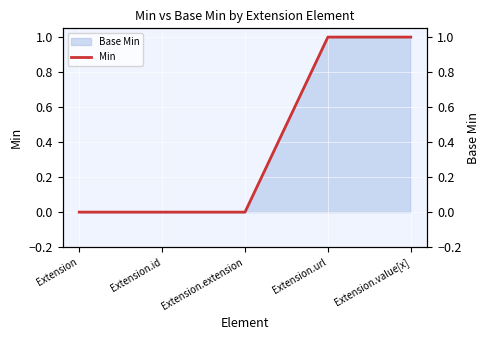

Which has a higher value, Extension.extension or Extension.id?

Extension.extension